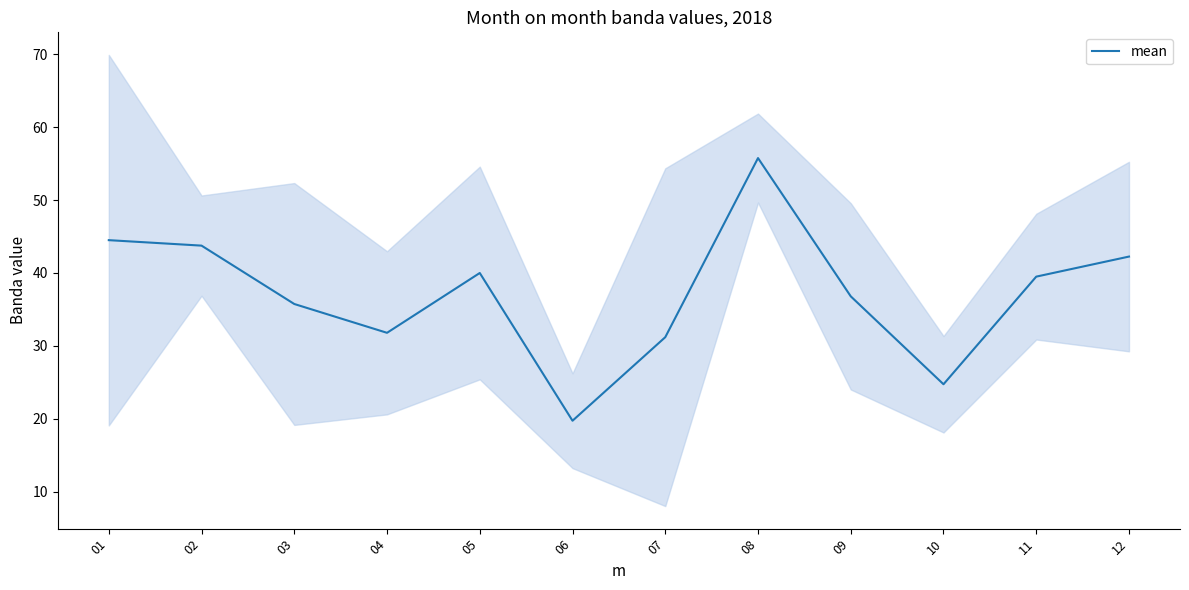

How many data points are less than 39?

6